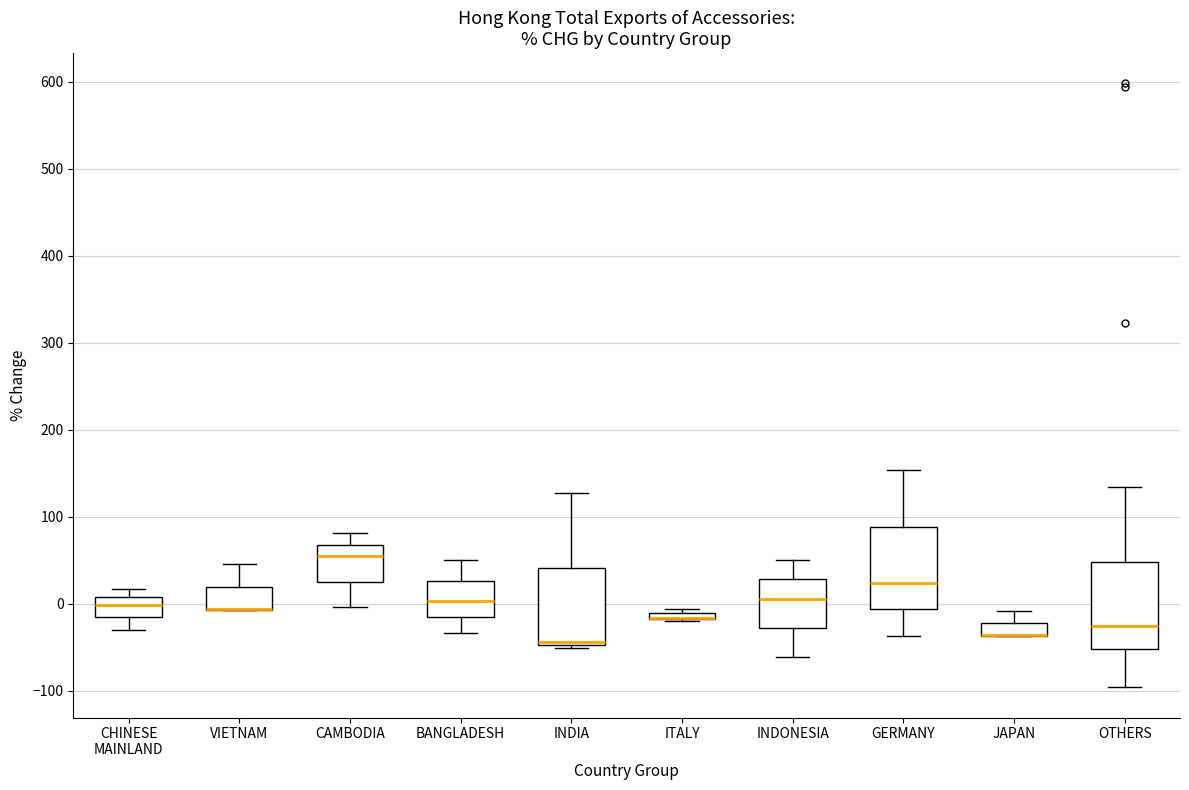

Where is the lower edge of the box for INDONESIA on the y-axis? The values are not printed on the chart, so give them approximately, as read against the axis.

-30